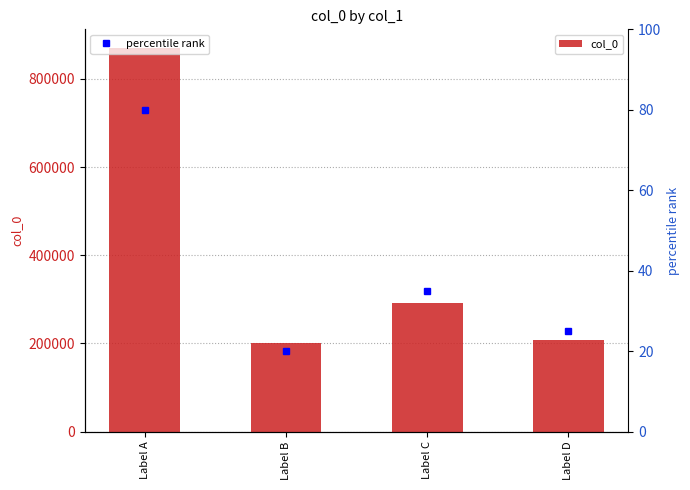

The col_0 series shows 443659 at Label A. True or false?

False